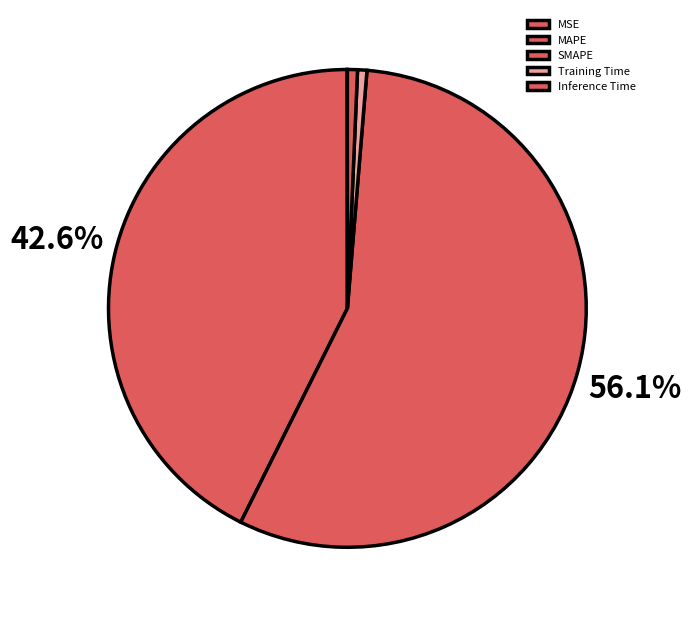

Count the number of slices in the pie.

5